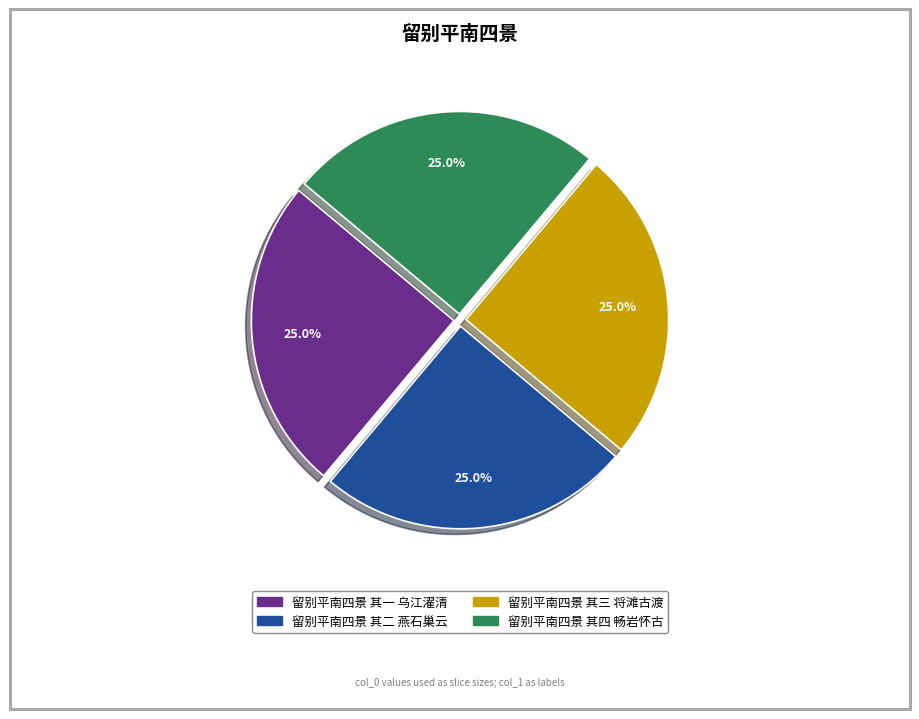

Does 留别平南四景 其四 畅岩怀古 represent more than half of the total?

No